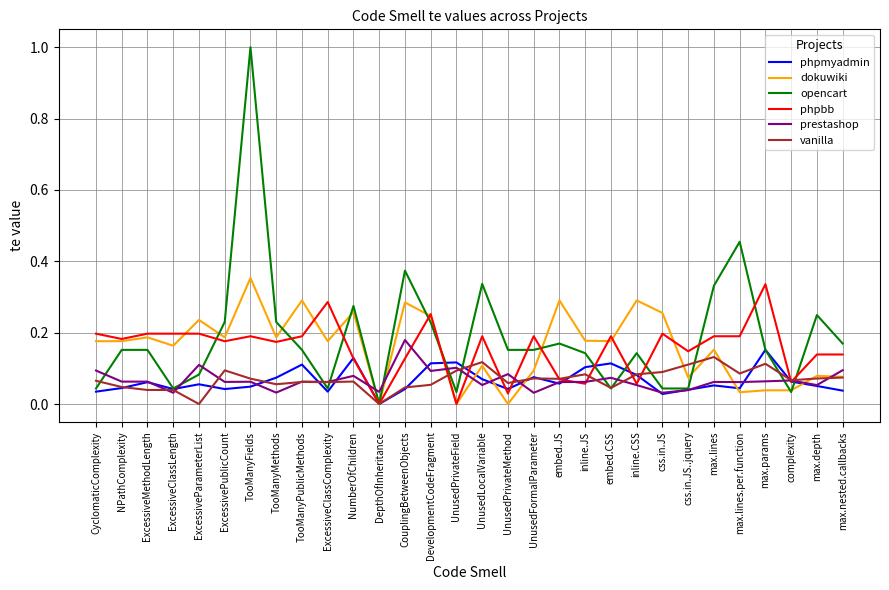

Between css.in.JS and max.lines, which series saw the biggest shift?

opencart